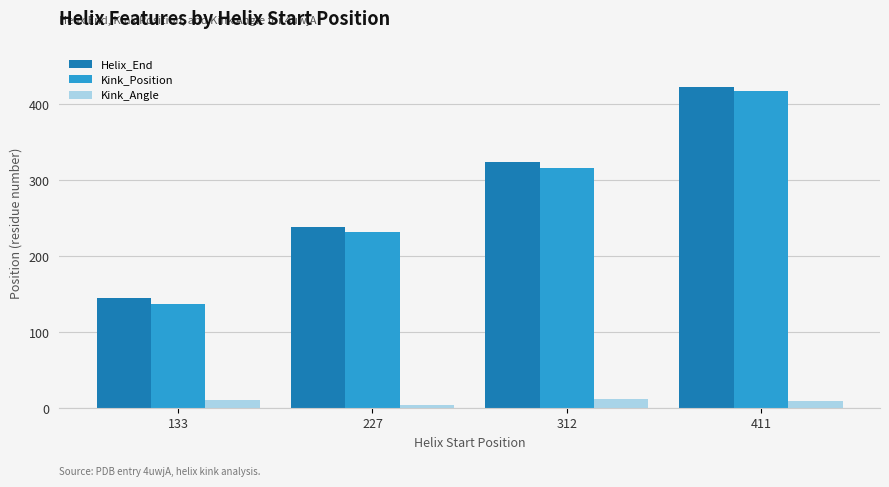

What are all the series names shown in the legend?

Helix_End, Kink_Position, Kink_Angle